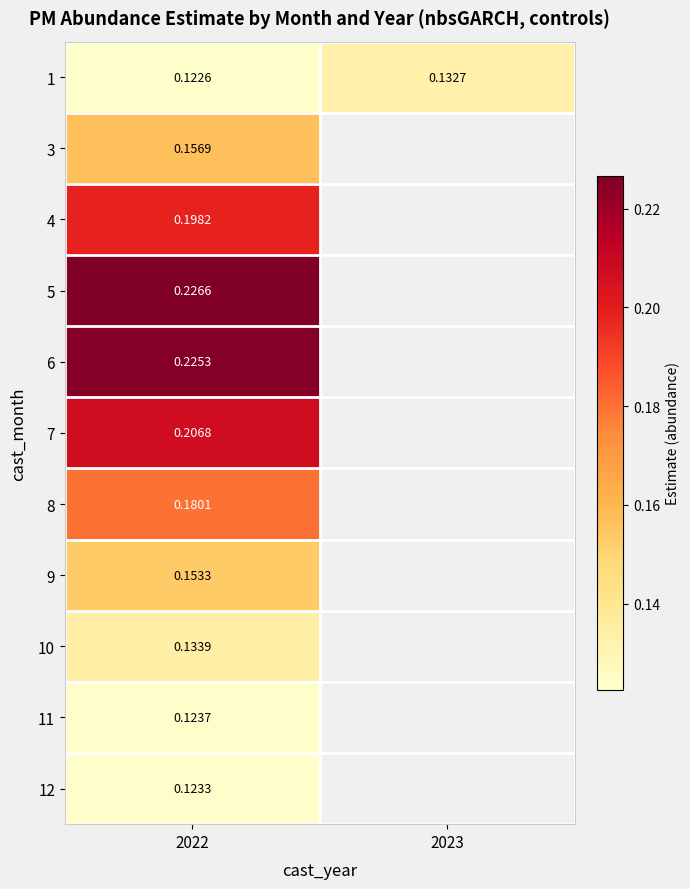

Is the value of 1 at 2022 greater than the value of 10 at 2022?

No